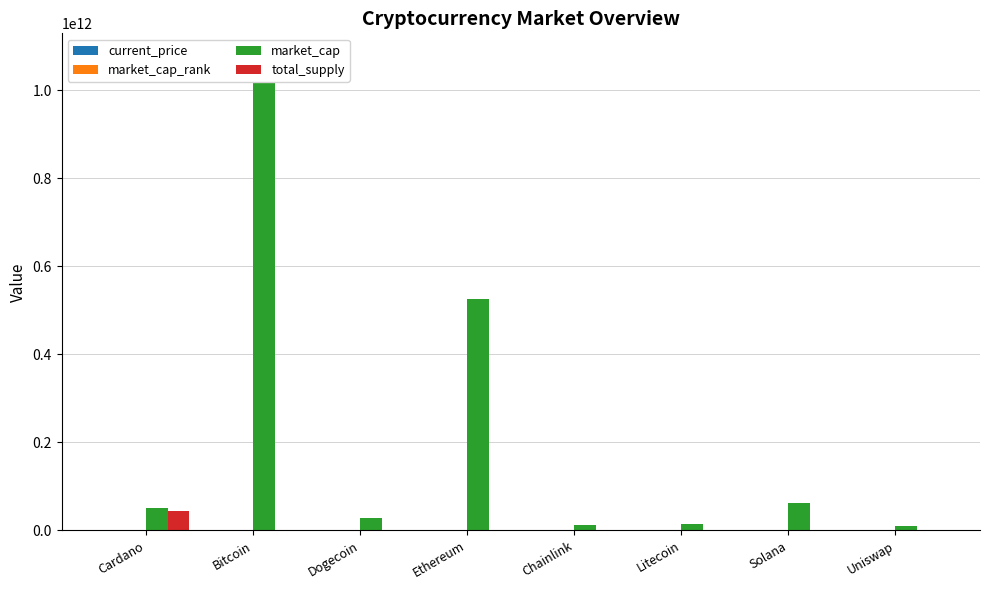

What is the label of the 1st bar from the right?

Uniswap